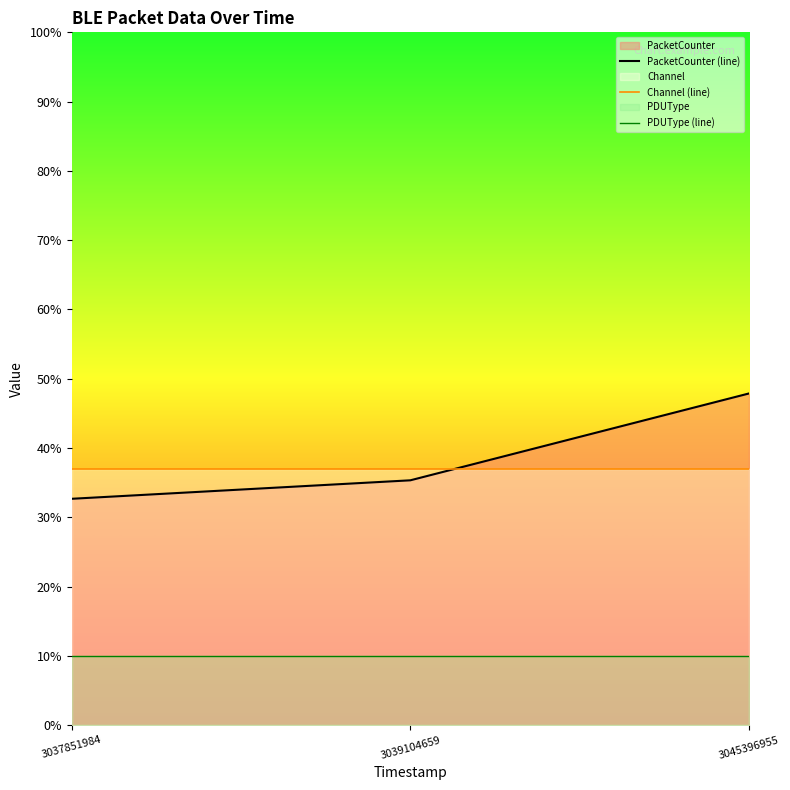

Reading left to right, list all the values displayed in this chart.

PacketCounter (line): 0.3	0.4	0.5
Channel (line): 0.4	0.4	0.4
PDUType (line): 0.1	0.1	0.1